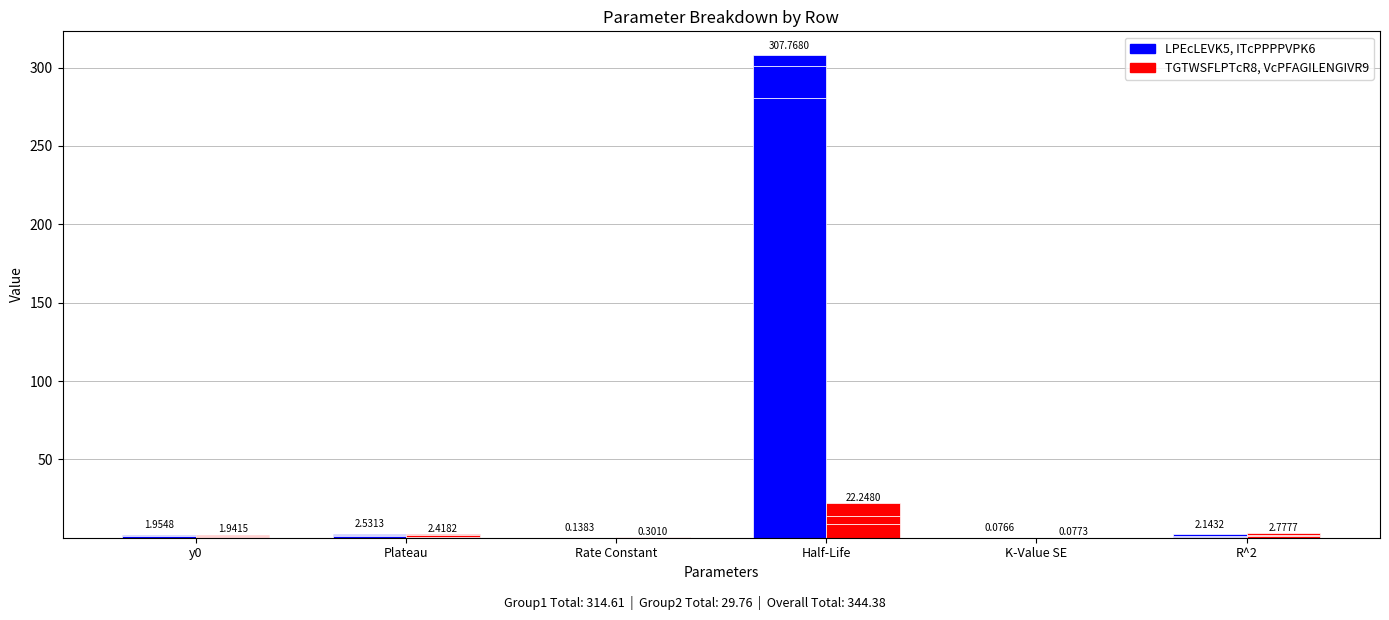

Which label corresponds to the smallest value in the chart?

Rate Constant